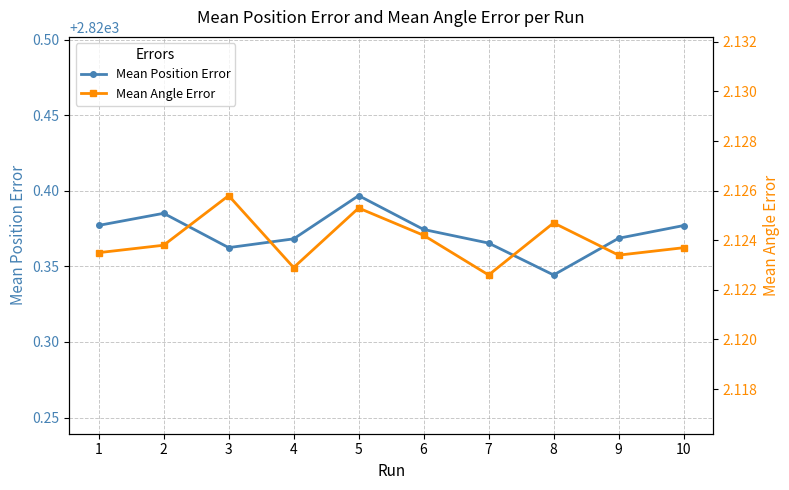

Reading left to right, what are all the values shown in this chart?

Mean Position Error: 1=2820.4	2=2820.4	3=2820.4	4=2820.4	5=2820.4	6=2820.4	7=2820.4	8=2820.3	9=2820.4	10=2820.4
Mean Angle Error: 1=2.1	2=2.1	3=2.1	4=2.1	5=2.1	6=2.1	7=2.1	8=2.1	9=2.1	10=2.1